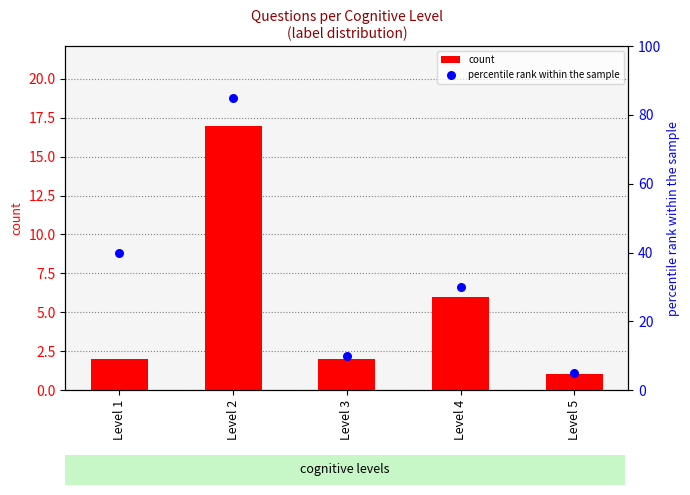

Which series has the largest total across all categories?

percentile rank within the sample